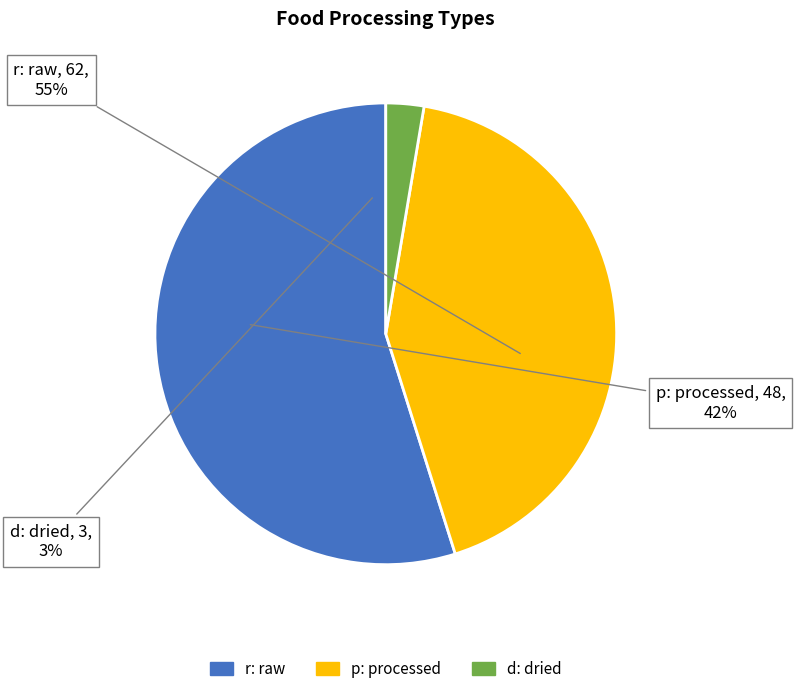

Which has a higher value, d: dried or p: processed?

p: processed